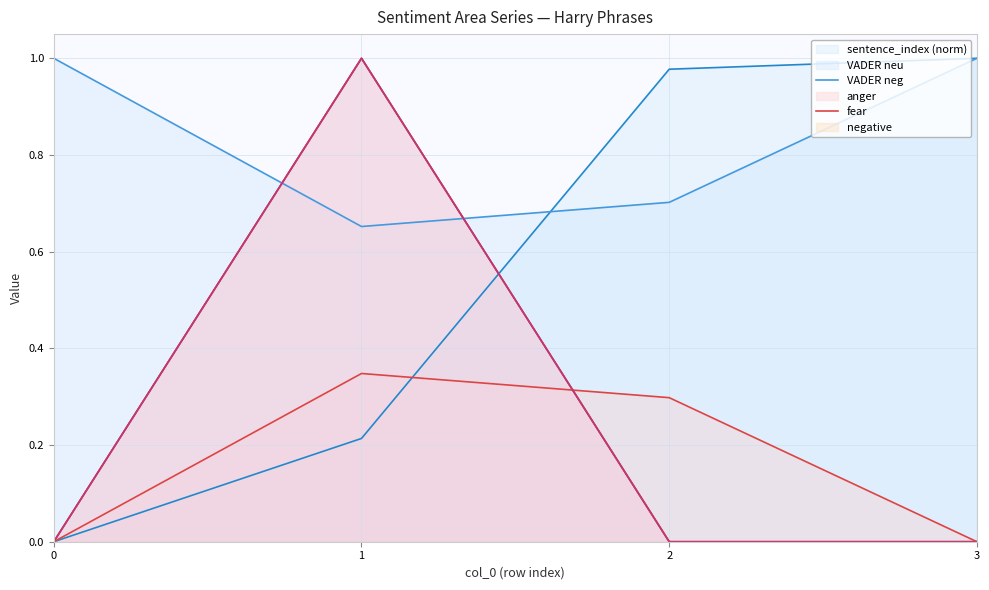

How many distinct data groups are displayed?

6